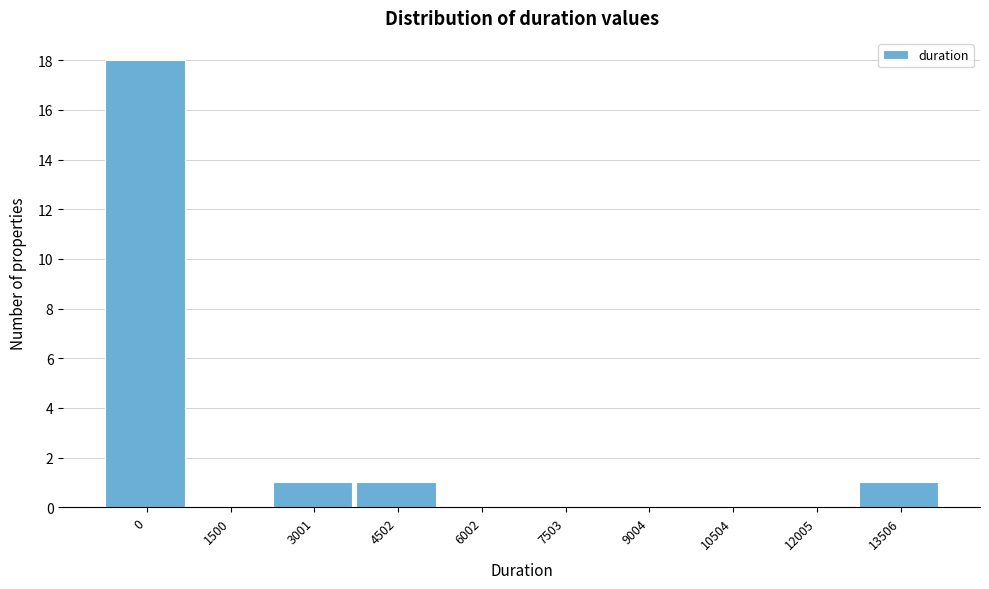

Reading right to left, extract all data points from this chart.

13506=1	12005=0	10504=0	9004=0	7503=0	6002=0	4502=1	3001=1	1500=0	0=18